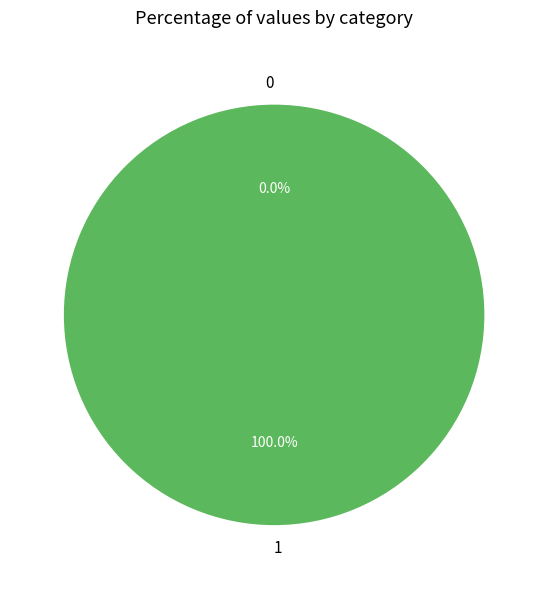

Which slice represents more than half of the pie?

1